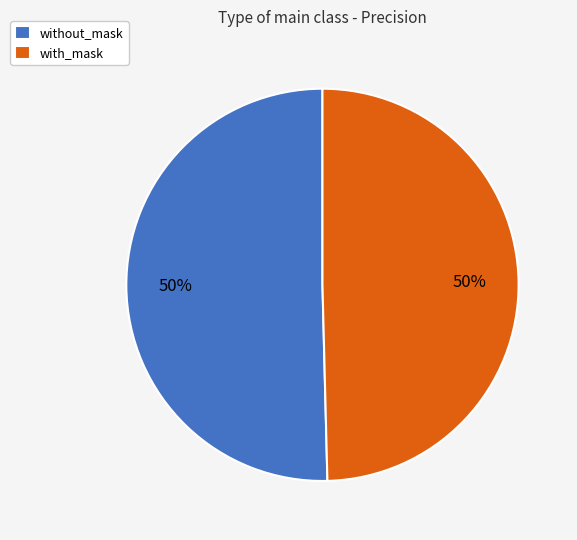

Combined, do with_mask and without_mask account for over 50%?

Yes